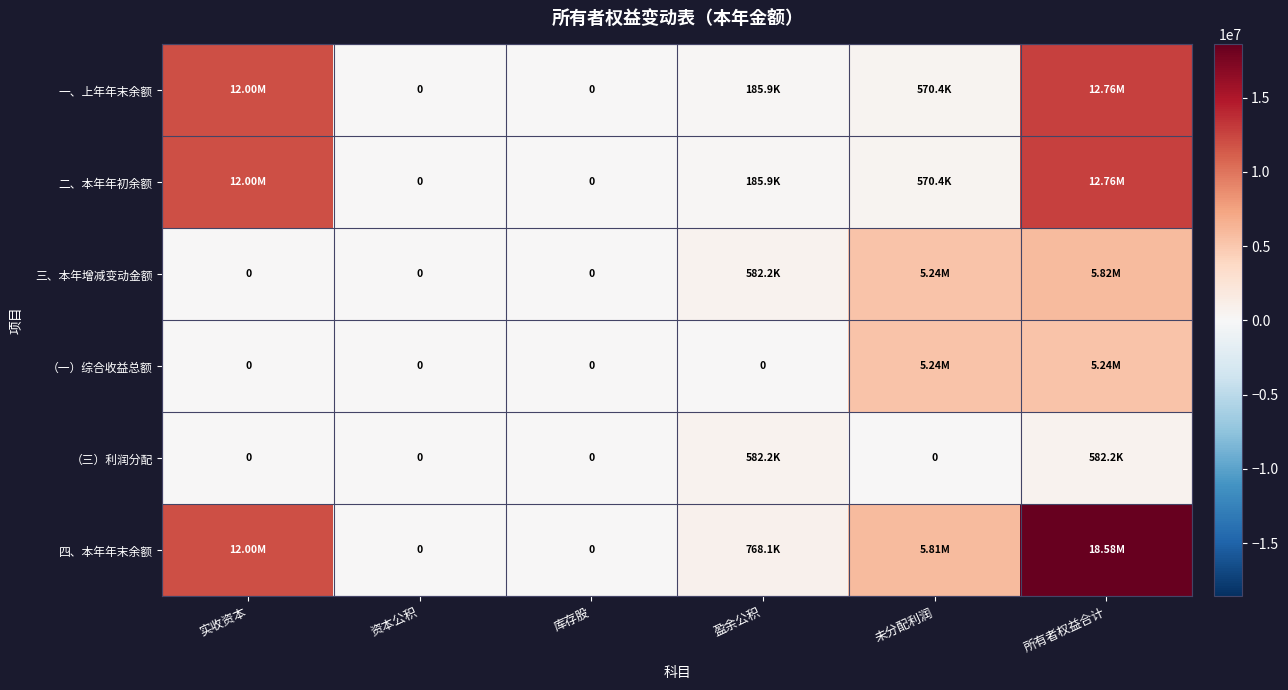

At which category is the sum across all series the highest?

所有者权益合计